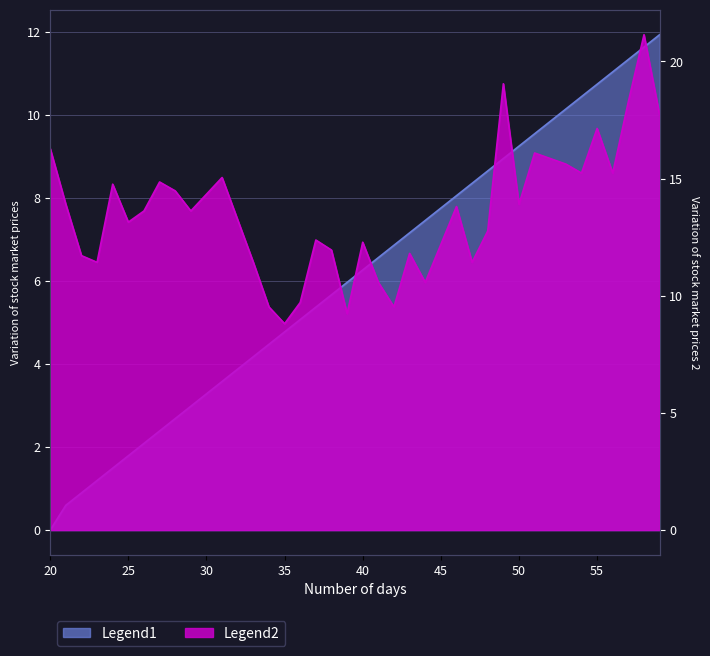

Which series has the largest total across all categories?

Legend2